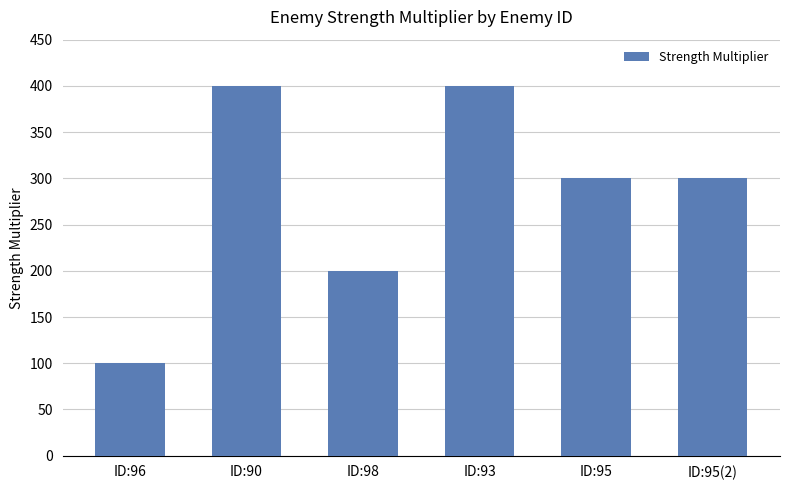

True or false: the data shows 400 at ID:93.

True